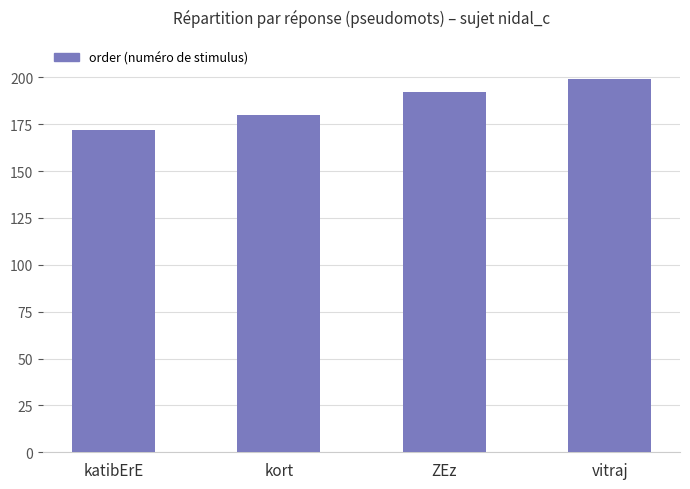

Is it true that the value at ZEz is 68?

False